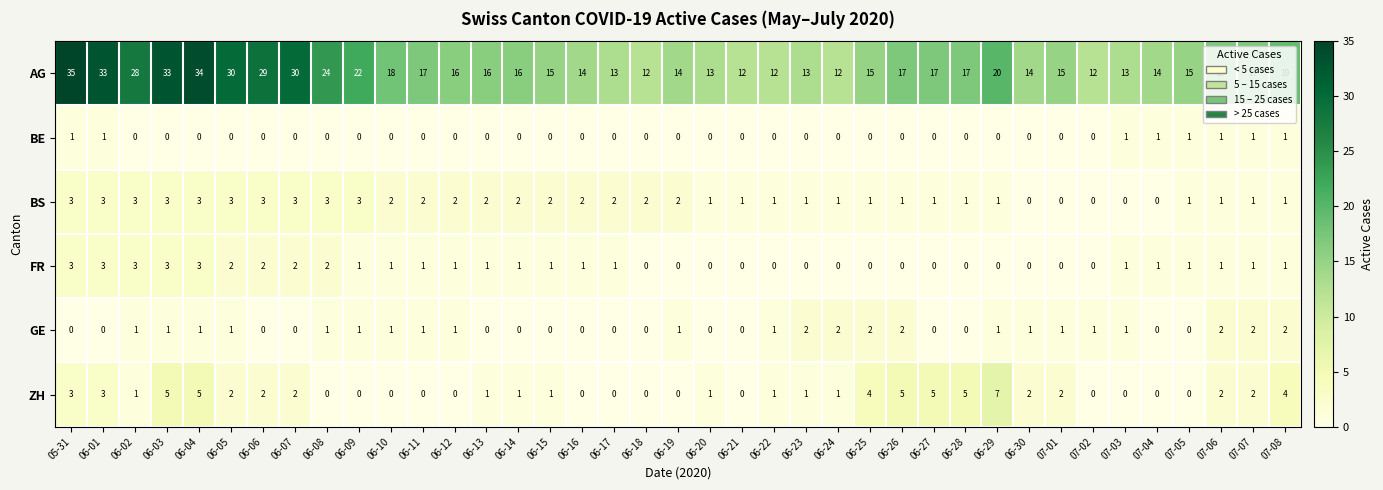

How many values in BE are above zero?

8